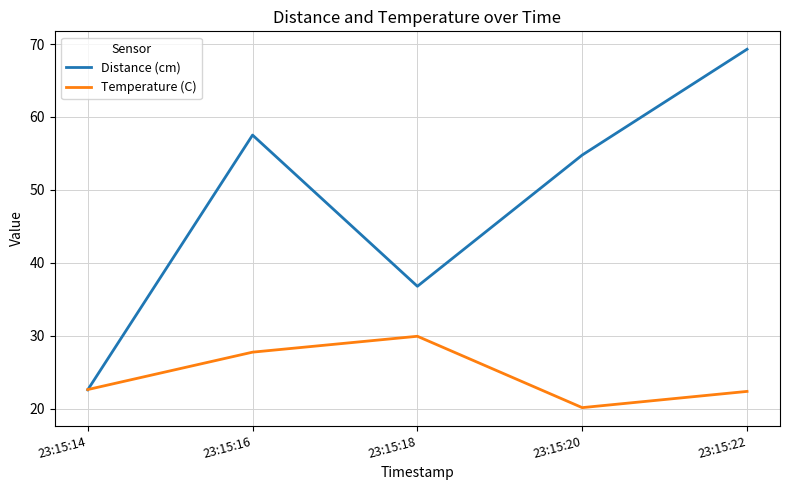

Which series has the largest total across all categories?

Distance (cm)